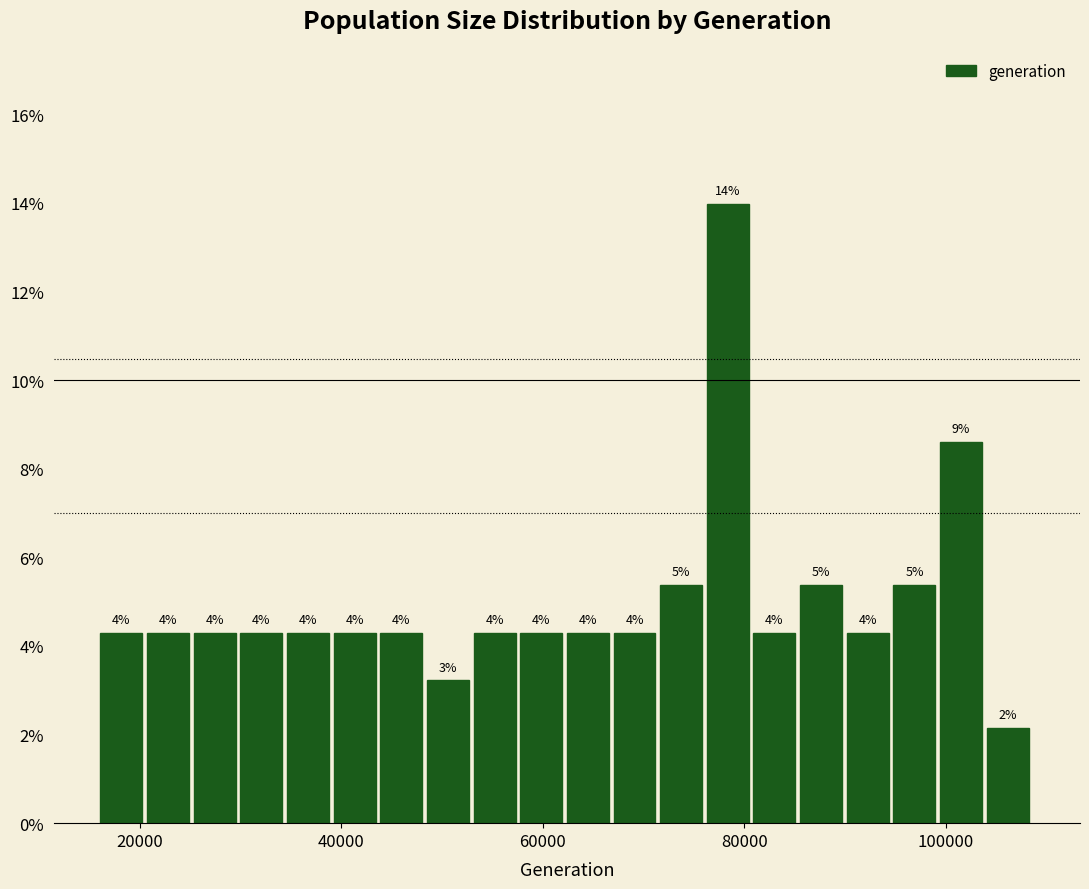

Around what value on the x-axis is the tallest bar? Give the approximate position of its centre, as read against the axis.

78000